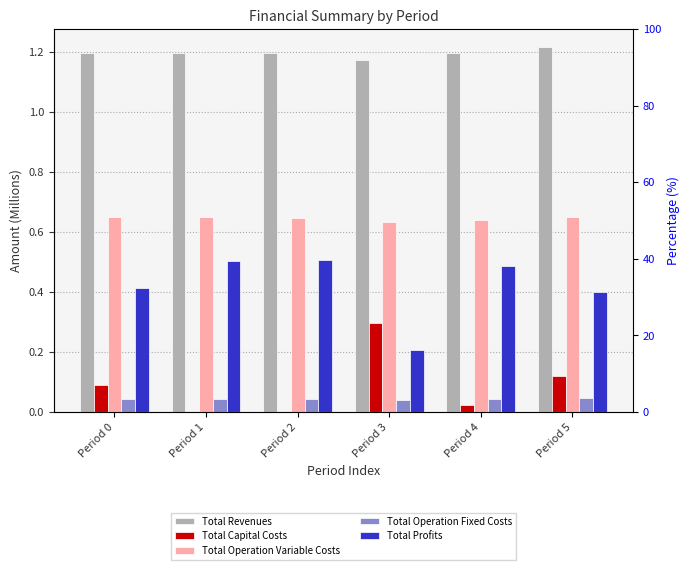

Does the chart contain any negative values?

No